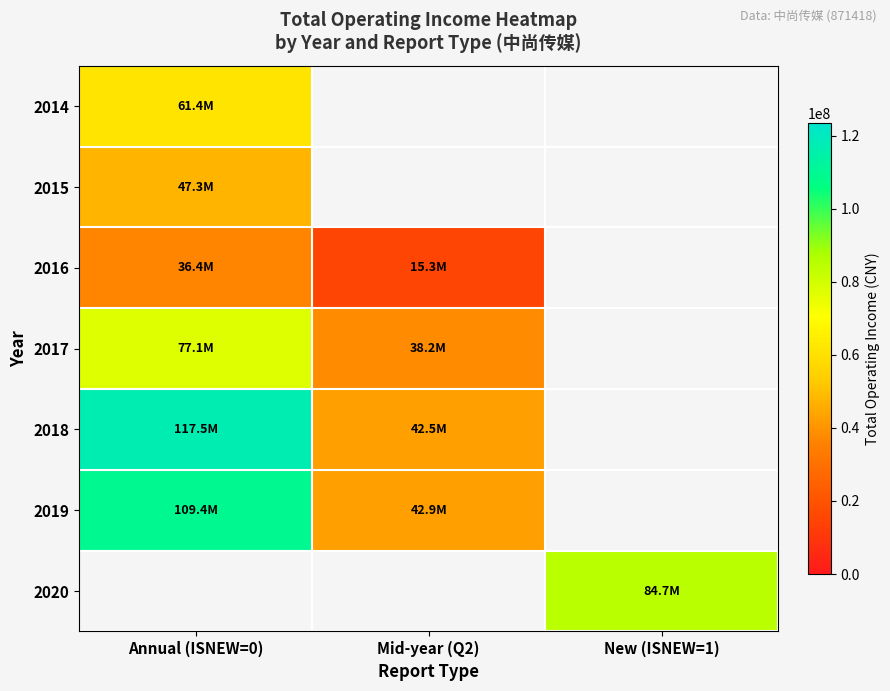

True or false: 2017 has a value of 77142223.2 at Annual (ISNEW=0).

True